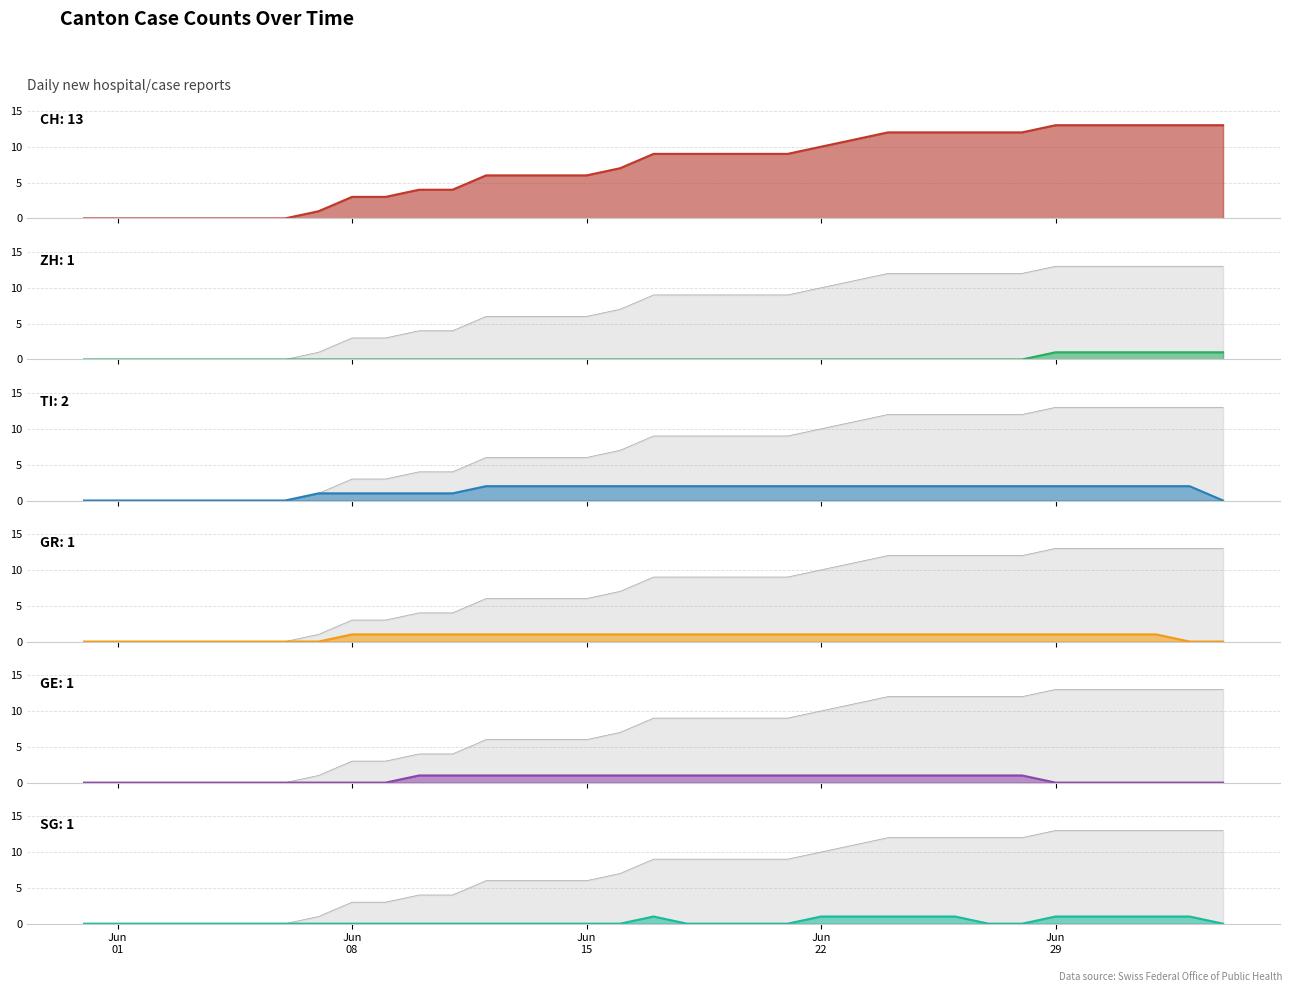

The value of GR at 2020-06-24 is 1. True or false?

False